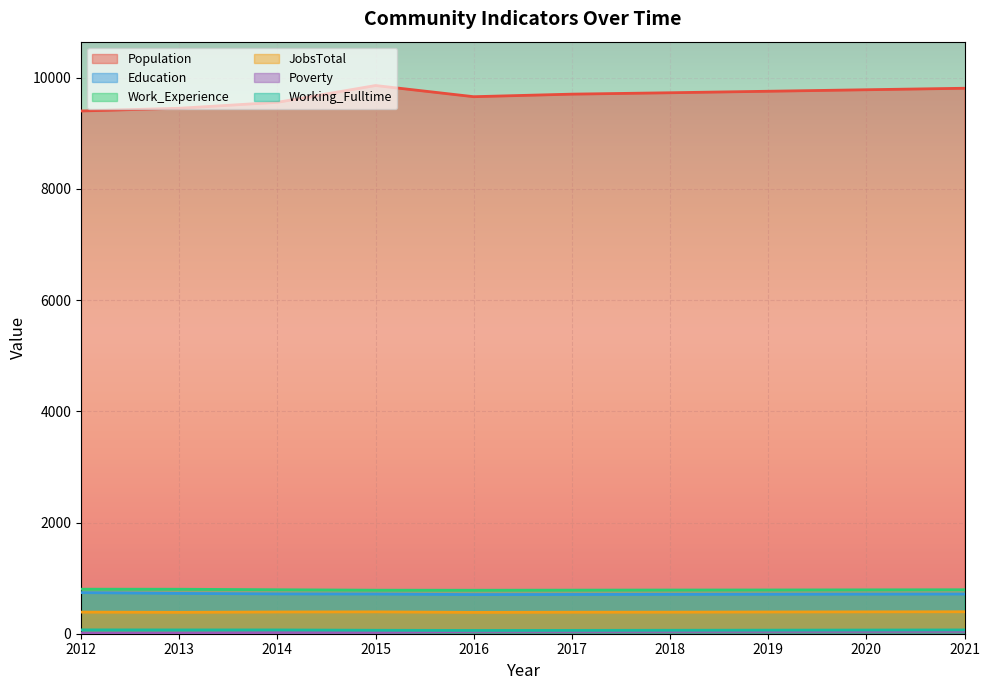

Which series has the widest spread of values?

Population